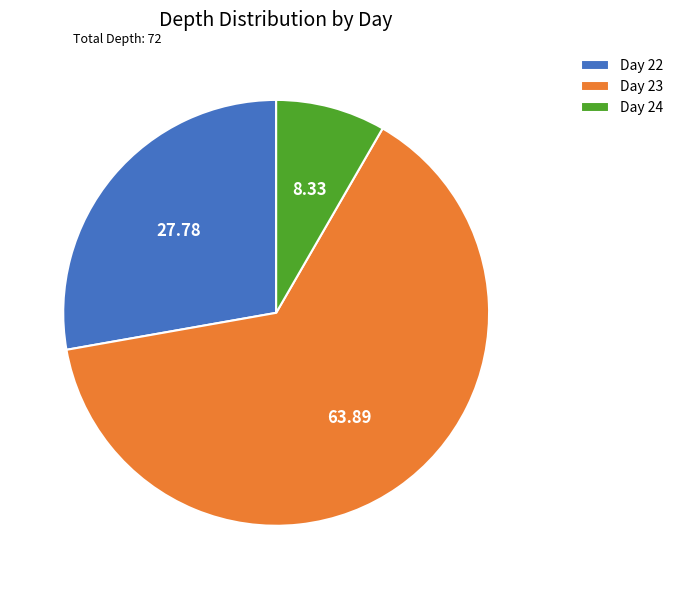

Rank the categories by value from lowest to highest.

Day 24, Day 22, Day 23